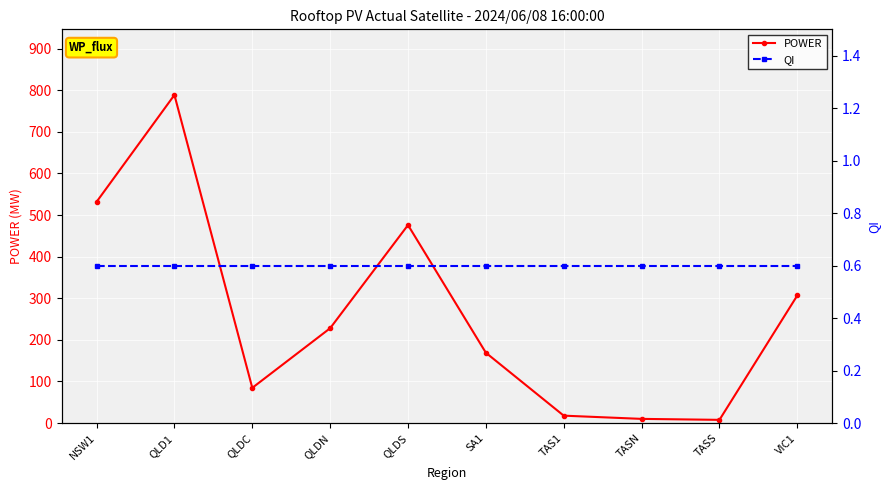

Reading left to right, extract all data points from this chart.

POWER: NSW1=531.8	QLD1=788.7	QLDC=84.7	QLDN=228.0	QLDS=476.0	SA1=169.1	TAS1=17.9	TASN=10.1	TASS=7.8	VIC1=306.8
QI: NSW1=0.6	QLD1=0.6	QLDC=0.6	QLDN=0.6	QLDS=0.6	SA1=0.6	TAS1=0.6	TASN=0.6	TASS=0.6	VIC1=0.6